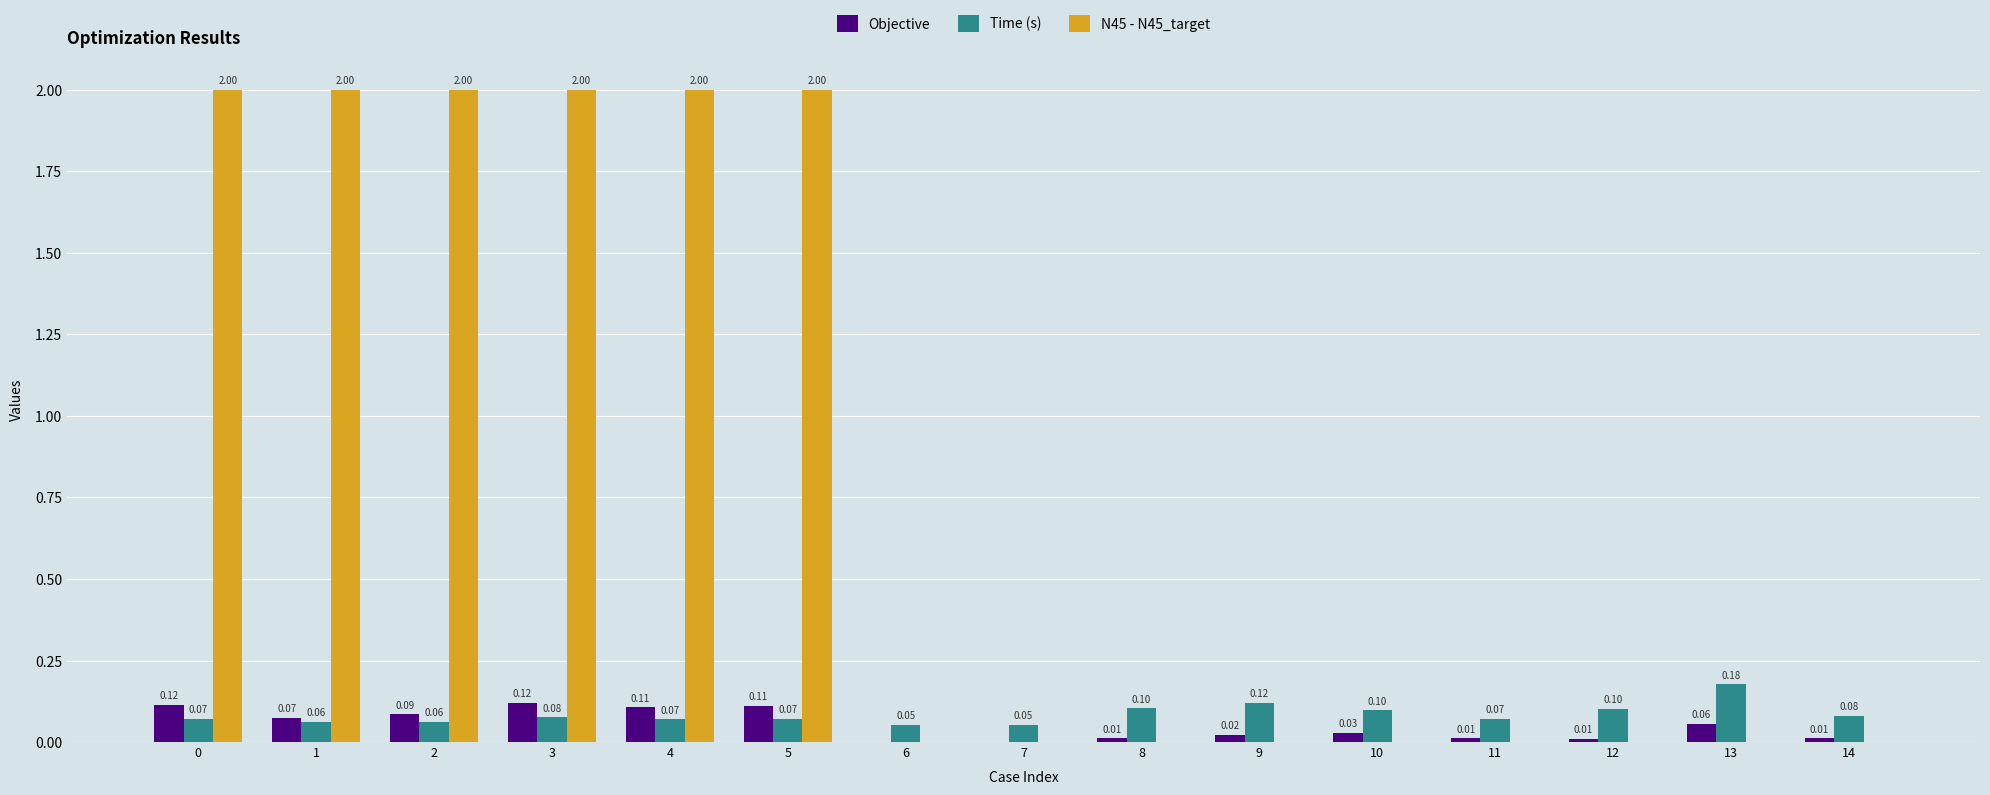

What are all the series names shown in the legend?

Objective, Time (s), N45 - N45_target